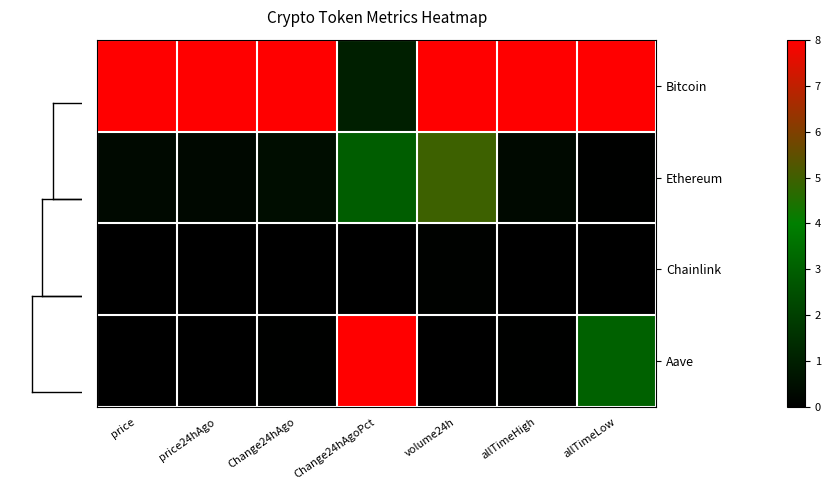

What is the spread (max minus min) of values at allTimeHigh?

1.0